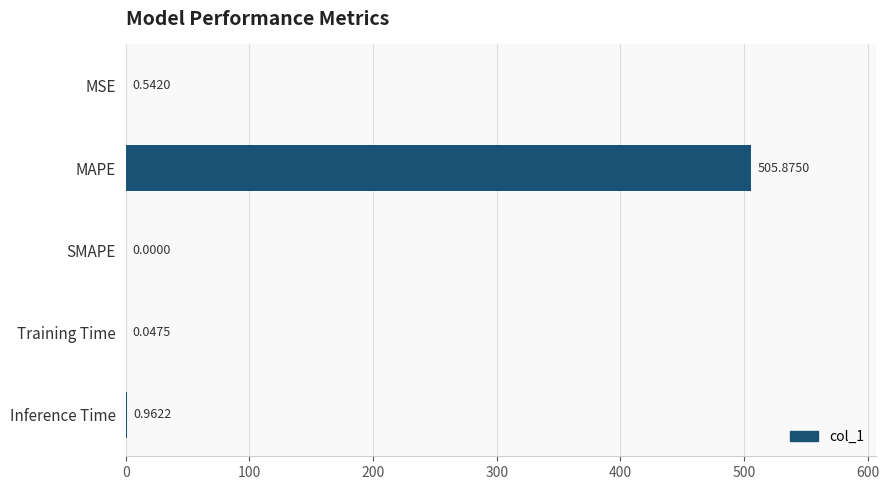

What is the change in value from Training Time to Inference Time?

+0.9